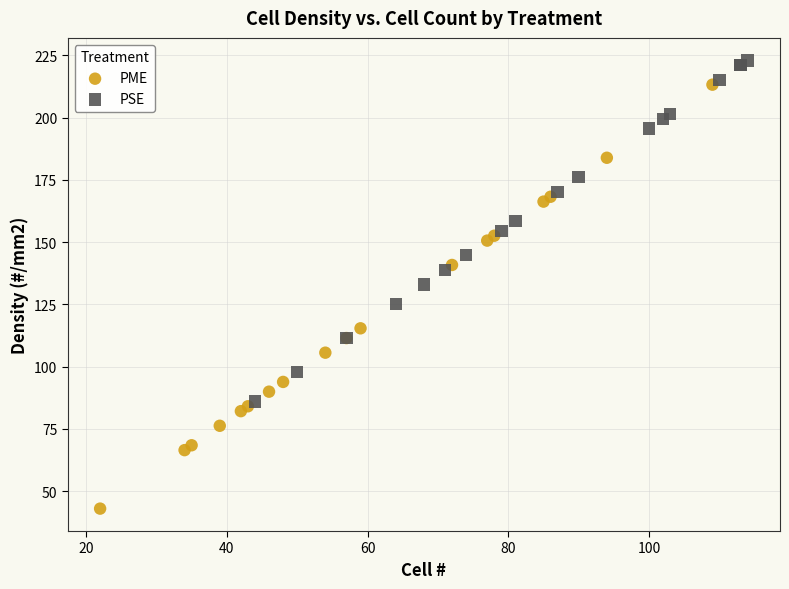

Which series contains the highest Y value?

PSE